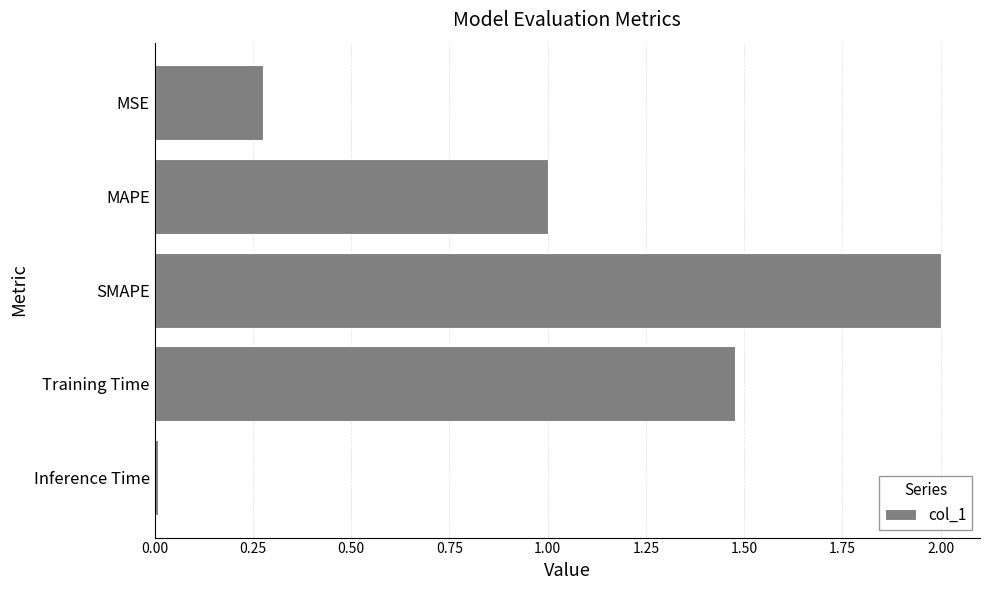

Which has a higher value, SMAPE or MAPE?

SMAPE